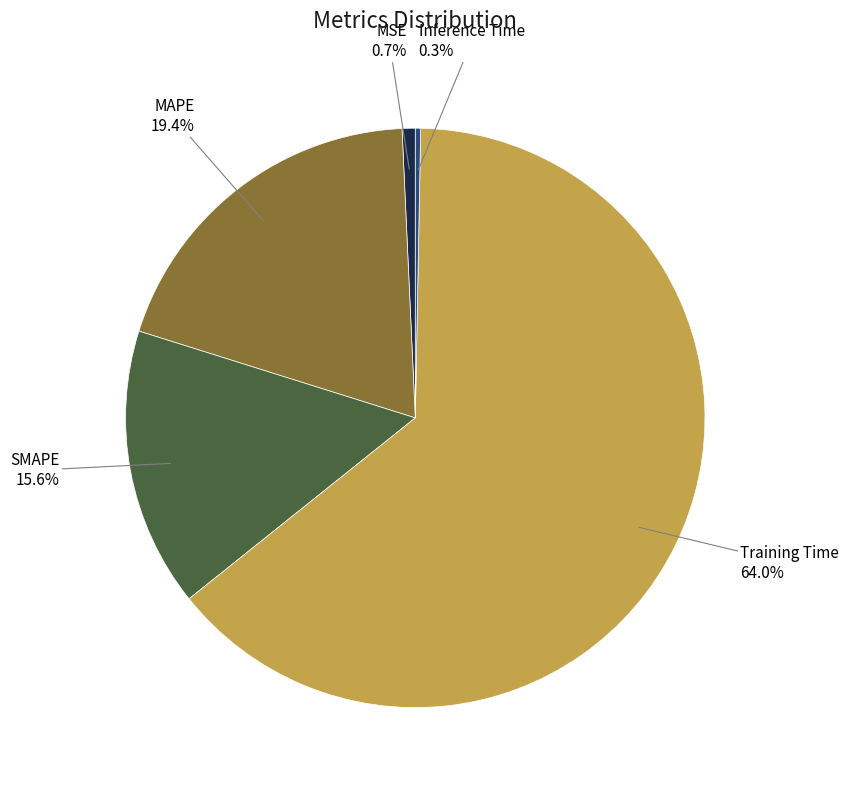

Combined, what portion of the pie is SMAPE and MAPE?

35.0%